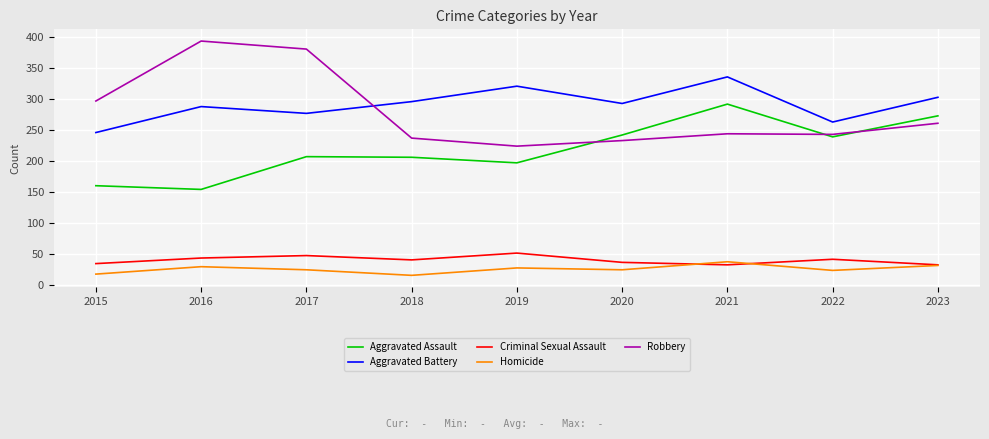

What is the smallest value displayed?

15